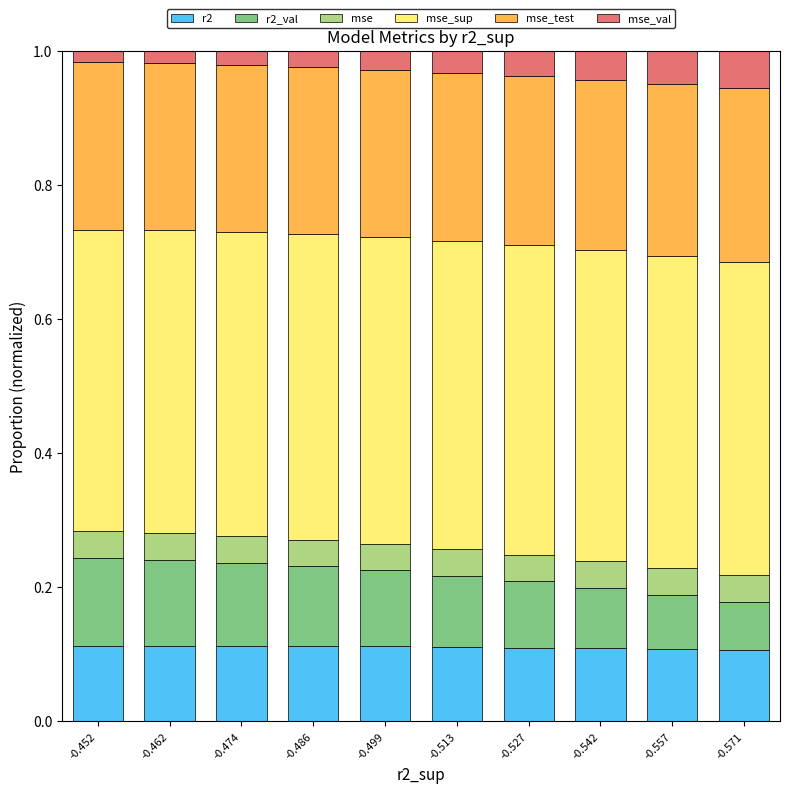

Is it true that r2 equals 0.1 at -0.513?

True